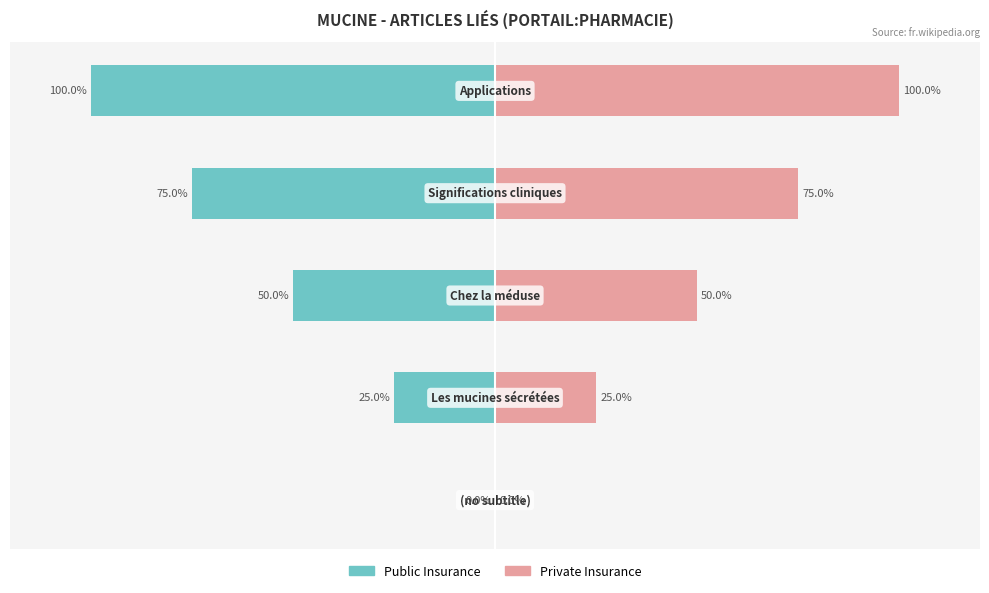

How many data points in Public Insurance are above -50?

2